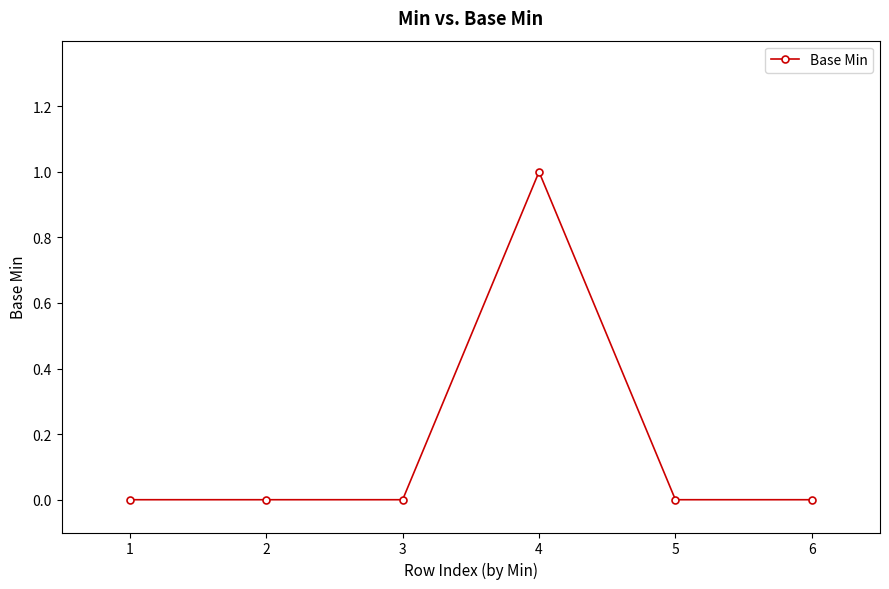

What is the change in value from 1 to 4?

+1